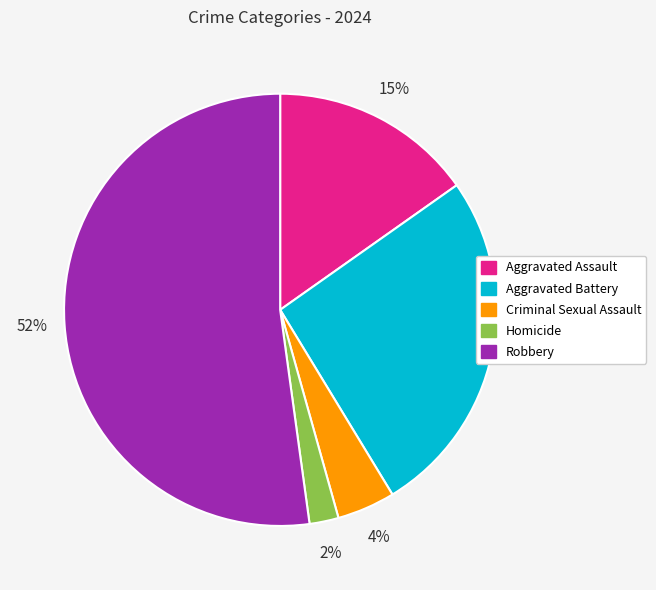

Does any single category account for the majority?

Yes